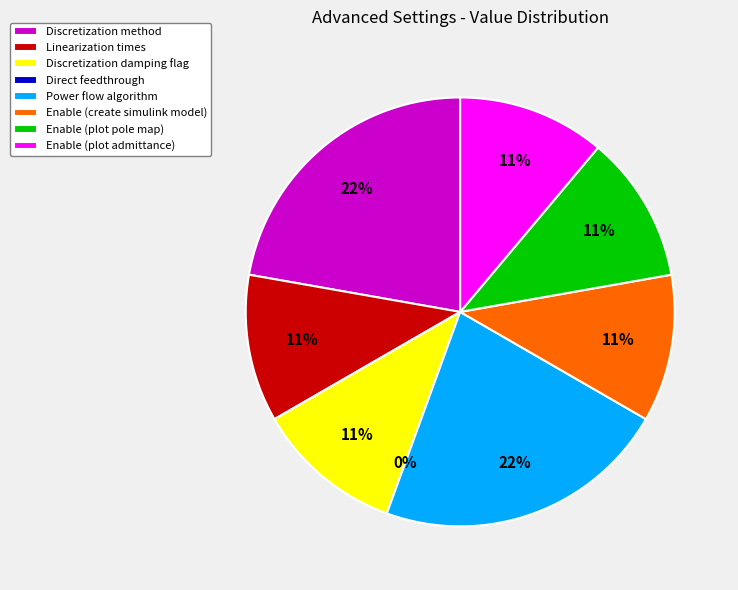

How many segments does this pie chart have?

8